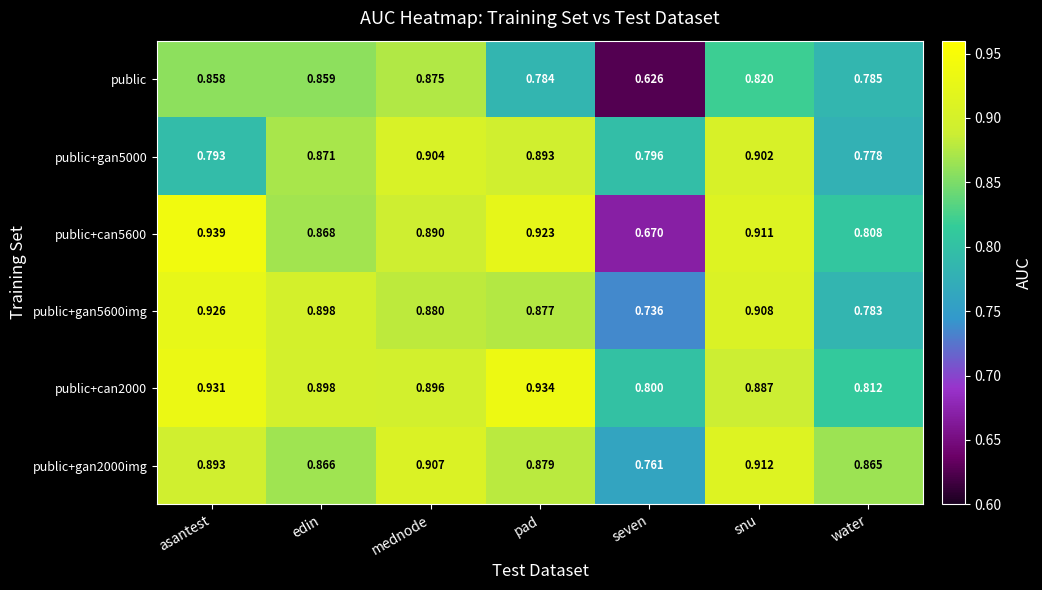

Which category has the lowest value across all series?

seven